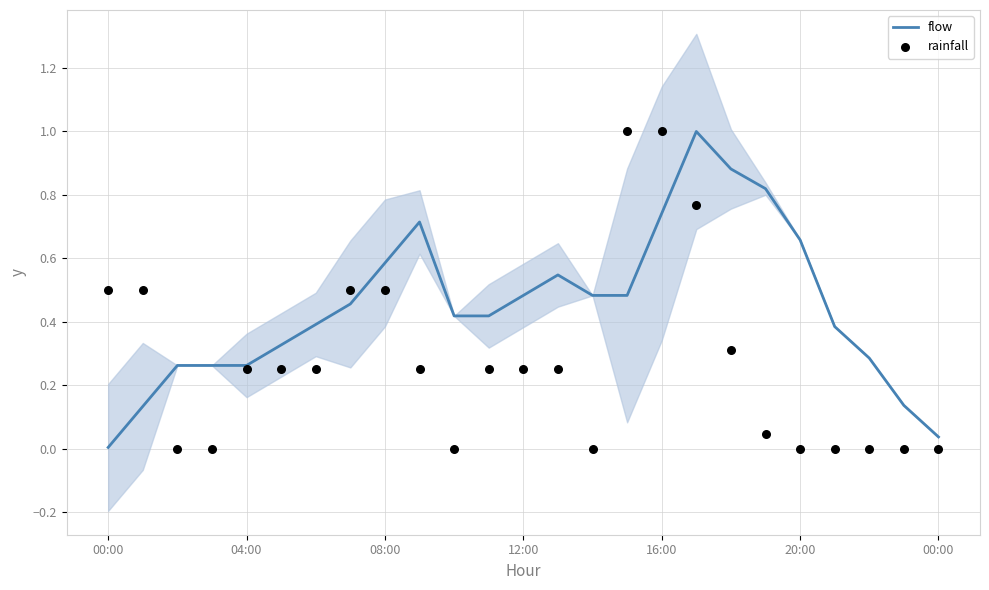

At how many categories does at least one series exceed 0?

25